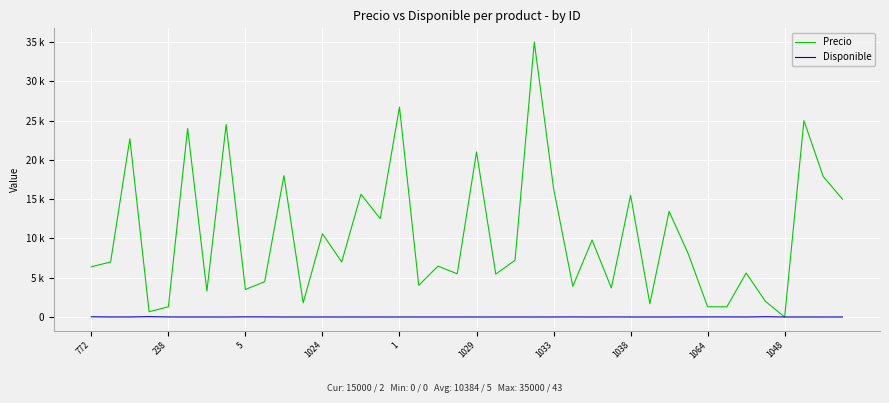

At which category is the sum across all series the highest?

23